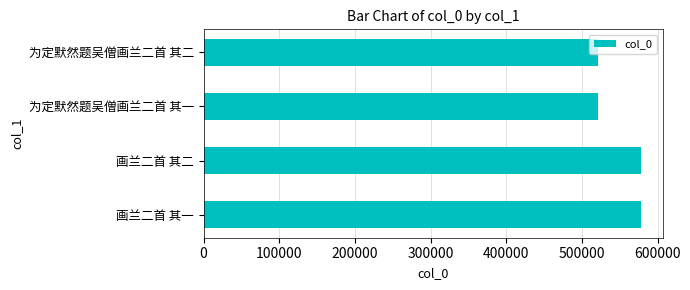

What is the ratio of the value at 为定默然题吴僧画兰二首 其一 to the value at 为定默然题吴僧画兰二首 其二?

1.0